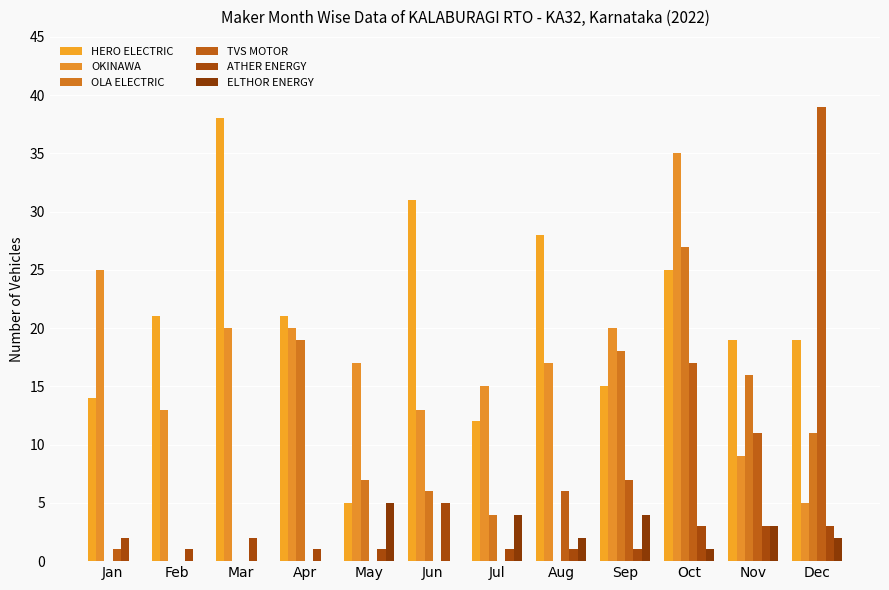

How many series are shown in this chart?

6